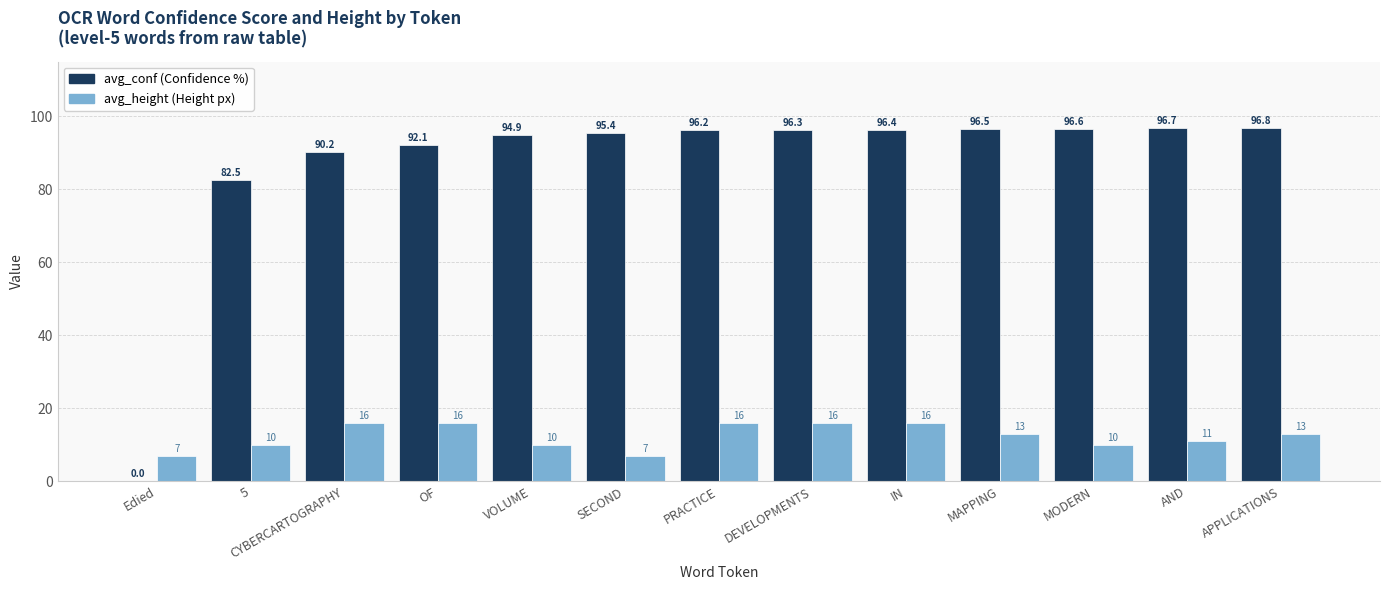

At which category is the sum across all series the highest?

IN